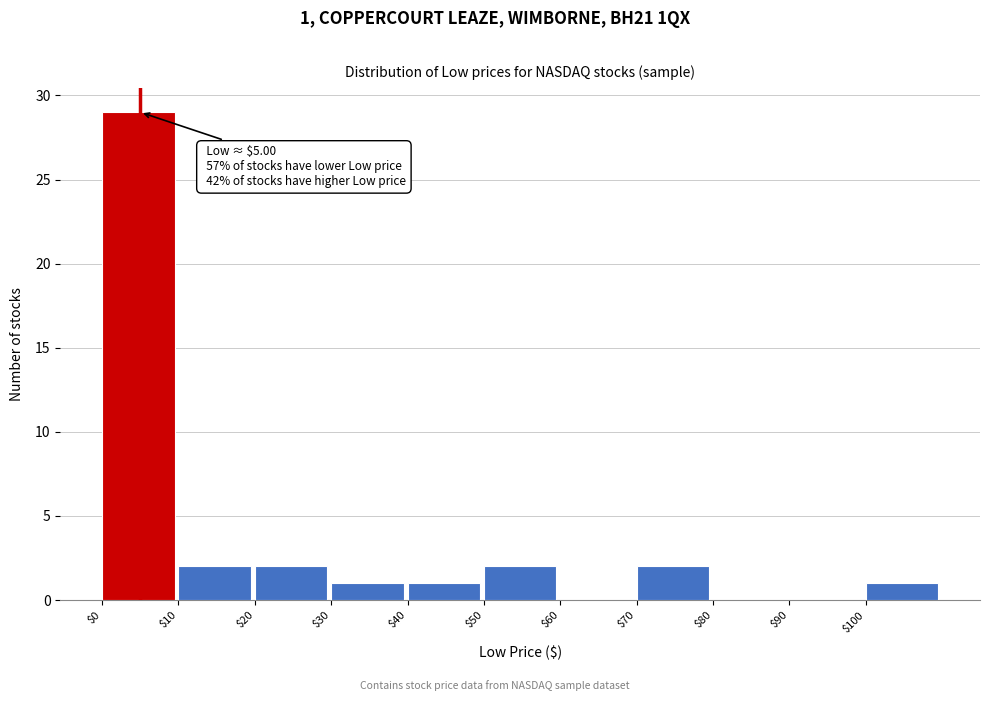

Which range on the x-axis has the tallest bar?

0 to 10